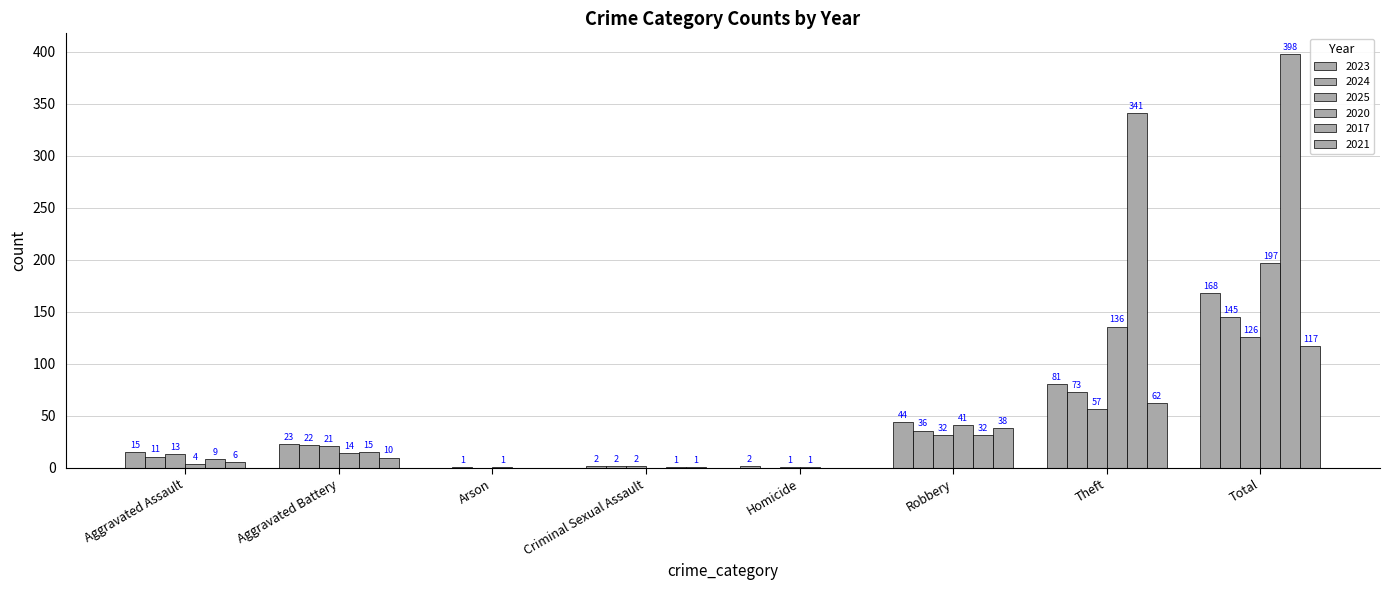

How many distinct data groups are displayed?

6